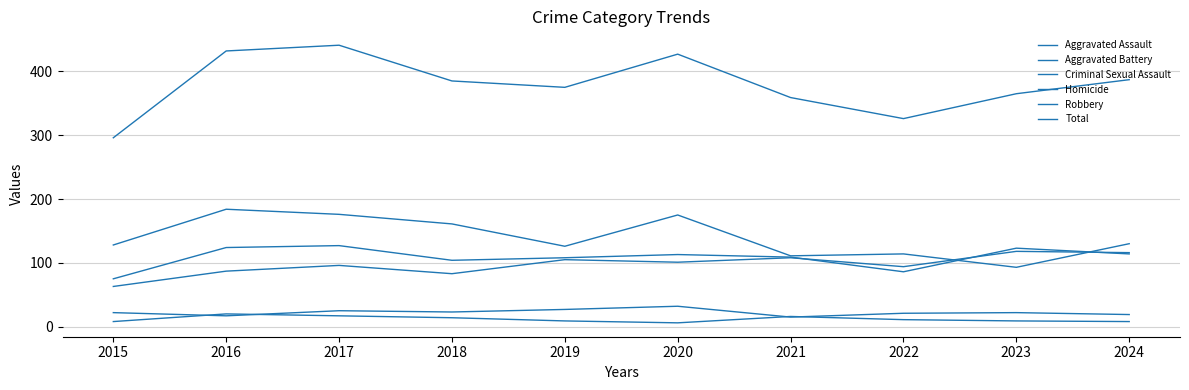

What is the sum of the Homicide values at 2017 and 2020?

23